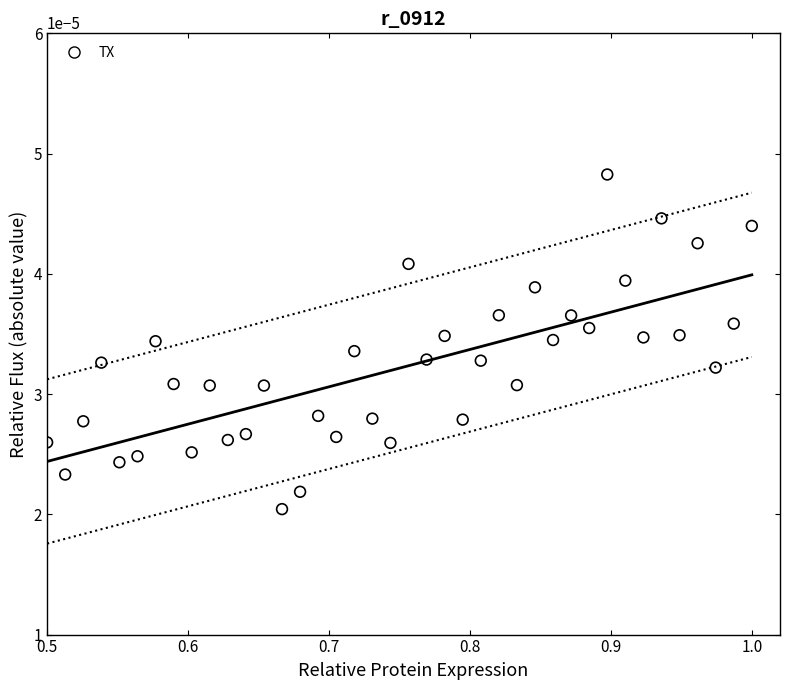

What is the range of X values (max minus min)?

0.5